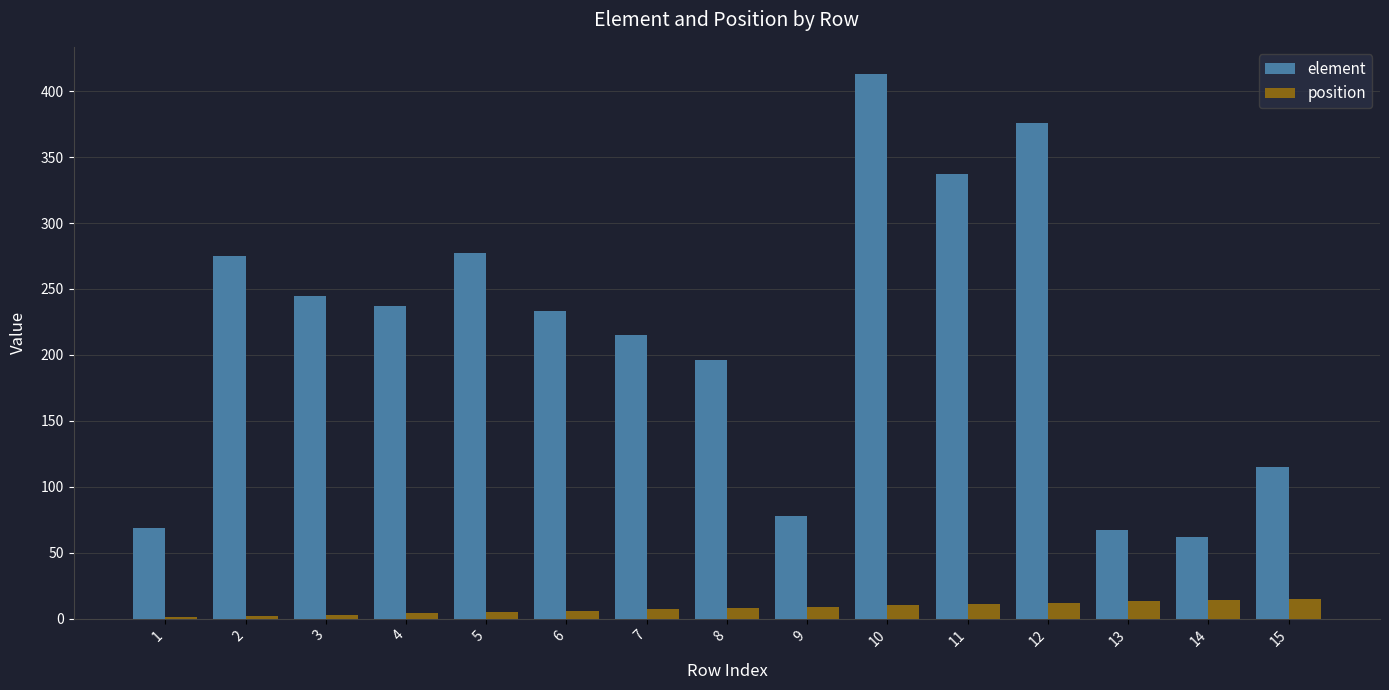

Is the value of element at 8 greater than the value of position at 13?

Yes